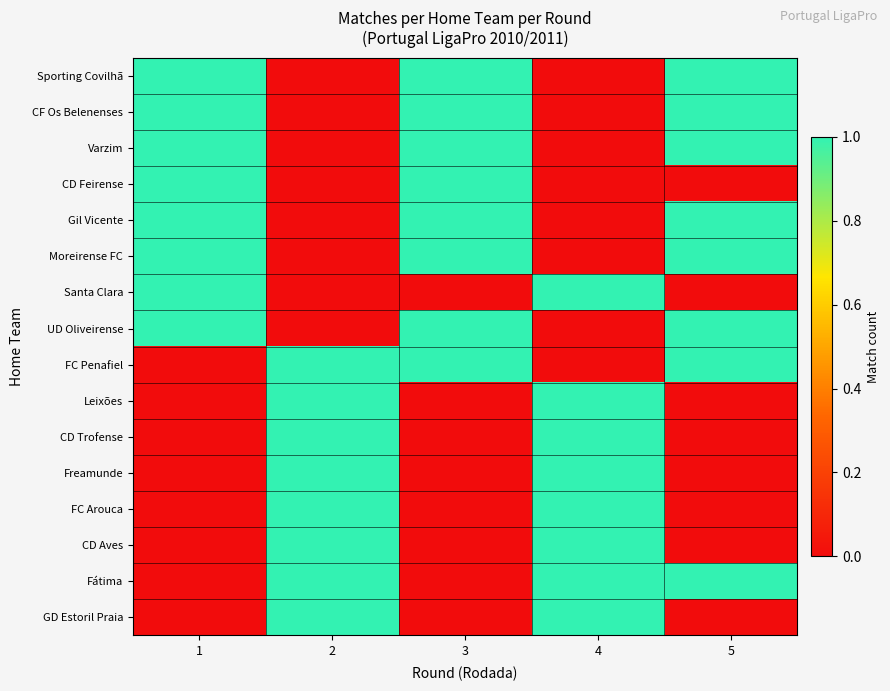

Between 3 and 5, which series saw the biggest shift?

CD Feirense